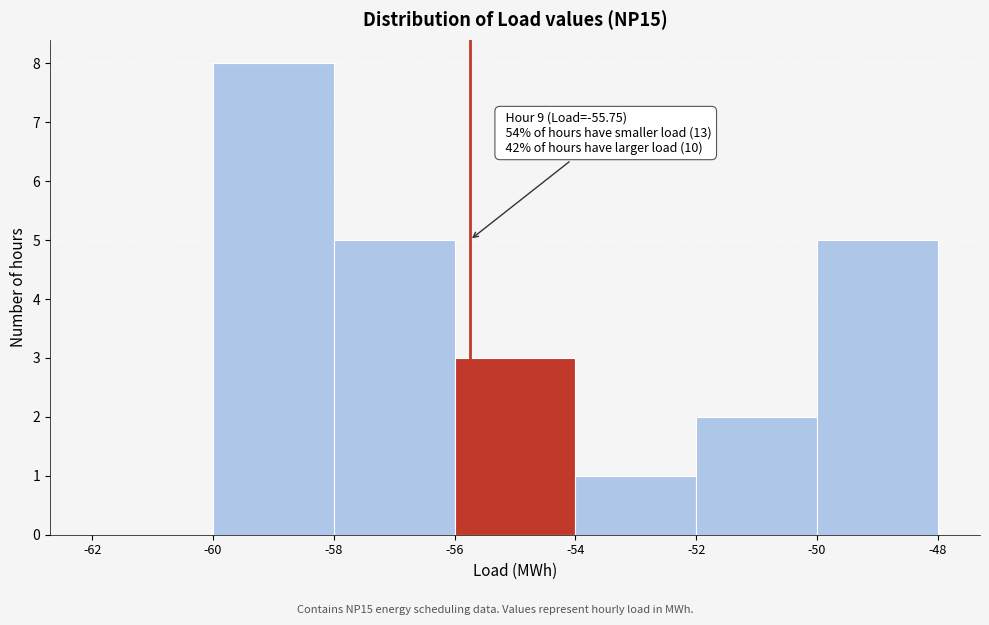

Over which range of the x-axis is the bar tallest?

-60 to -58